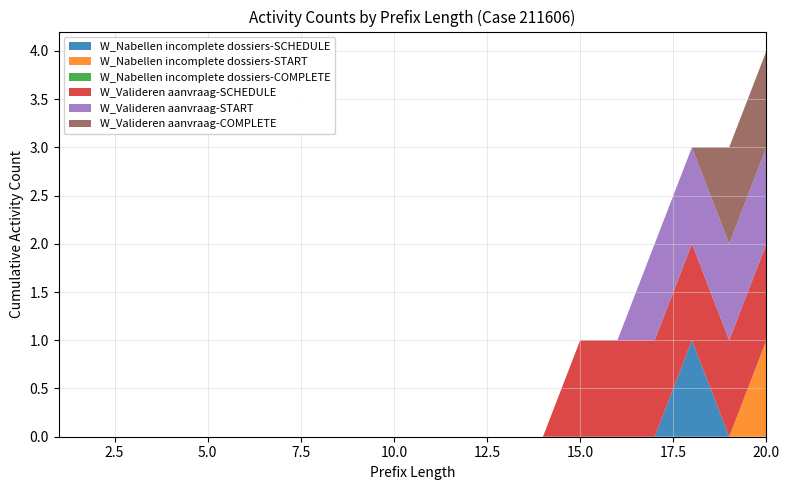

Reading left to right, extract all data points from this chart.

W_Nabellen incomplete dossiers-SCHEDULE: 1=0	2=0	3=0	4=0	5=0	6=0	7=0	8=0	9=0	10=0	11=0	12=0	13=0	14=0	15=0	16=0	17=0	18=1	19=0	20=0
W_Nabellen incomplete dossiers-START: 1=0	2=0	3=0	4=0	5=0	6=0	7=0	8=0	9=0	10=0	11=0	12=0	13=0	14=0	15=0	16=0	17=0	18=0	19=0	20=1
W_Nabellen incomplete dossiers-COMPLETE: 1=0	2=0	3=0	4=0	5=0	6=0	7=0	8=0	9=0	10=0	11=0	12=0	13=0	14=0	15=0	16=0	17=0	18=0	19=0	20=0
W_Valideren aanvraag-SCHEDULE: 1=0	2=0	3=0	4=0	5=0	6=0	7=0	8=0	9=0	10=0	11=0	12=0	13=0	14=0	15=1	16=1	17=1	18=1	19=1	20=1
W_Valideren aanvraag-START: 1=0	2=0	3=0	4=0	5=0	6=0	7=0	8=0	9=0	10=0	11=0	12=0	13=0	14=0	15=0	16=0	17=1	18=1	19=1	20=1
W_Valideren aanvraag-COMPLETE: 1=0	2=0	3=0	4=0	5=0	6=0	7=0	8=0	9=0	10=0	11=0	12=0	13=0	14=0	15=0	16=0	17=0	18=0	19=1	20=1